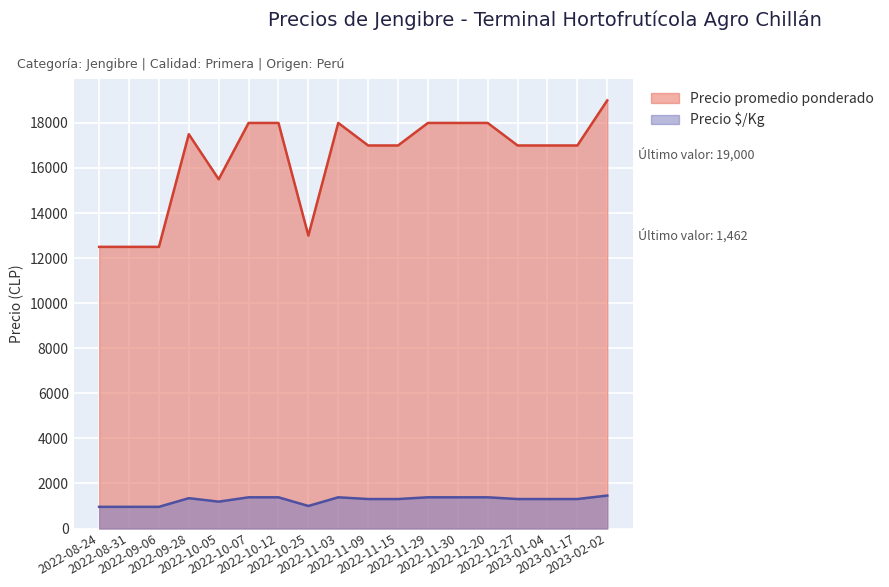

True or false: Precio $/Kg has more than 0 interior local peaks.

True